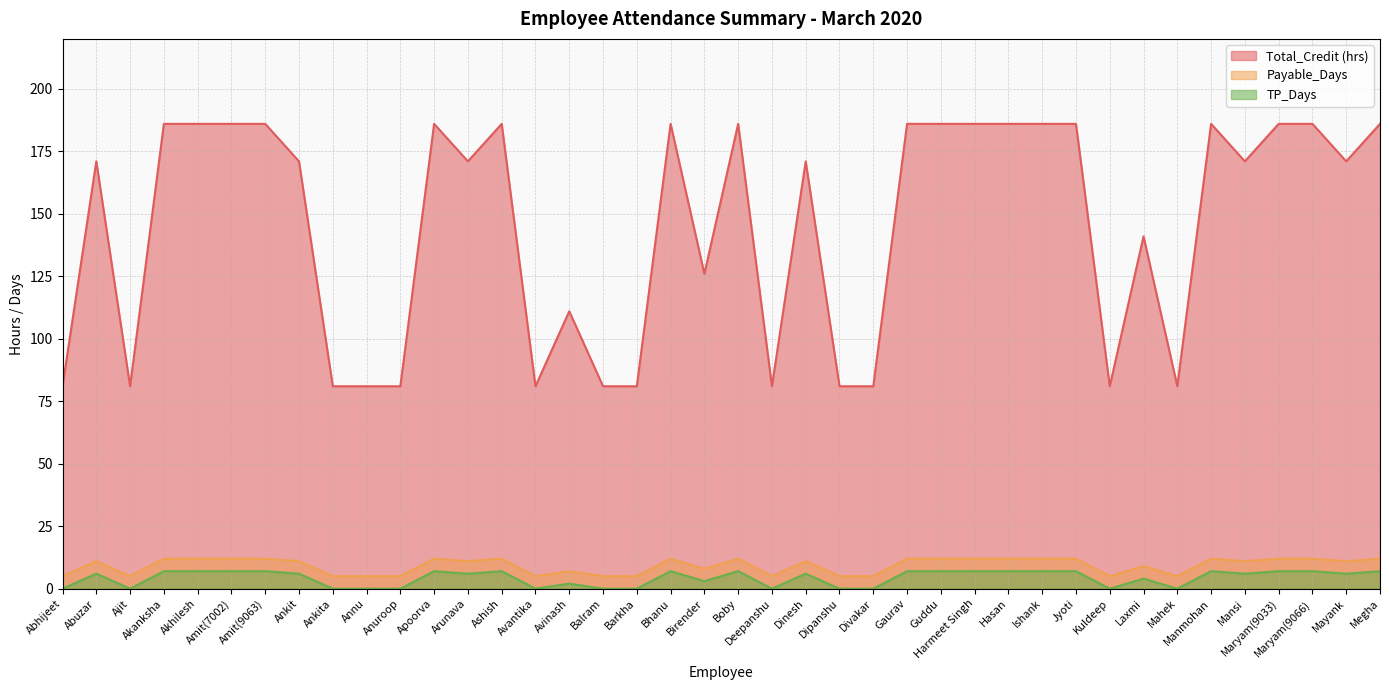

Which category has the lowest value in the Payable_Days series?

Abhijeet